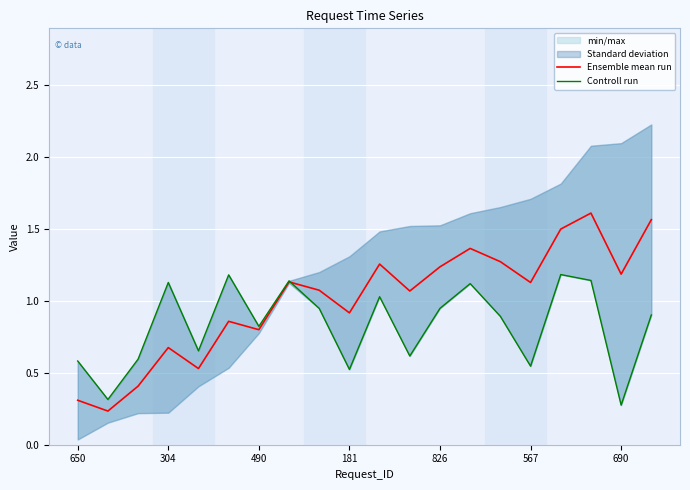

What is the approximate value of Controll run at 650?

0.6